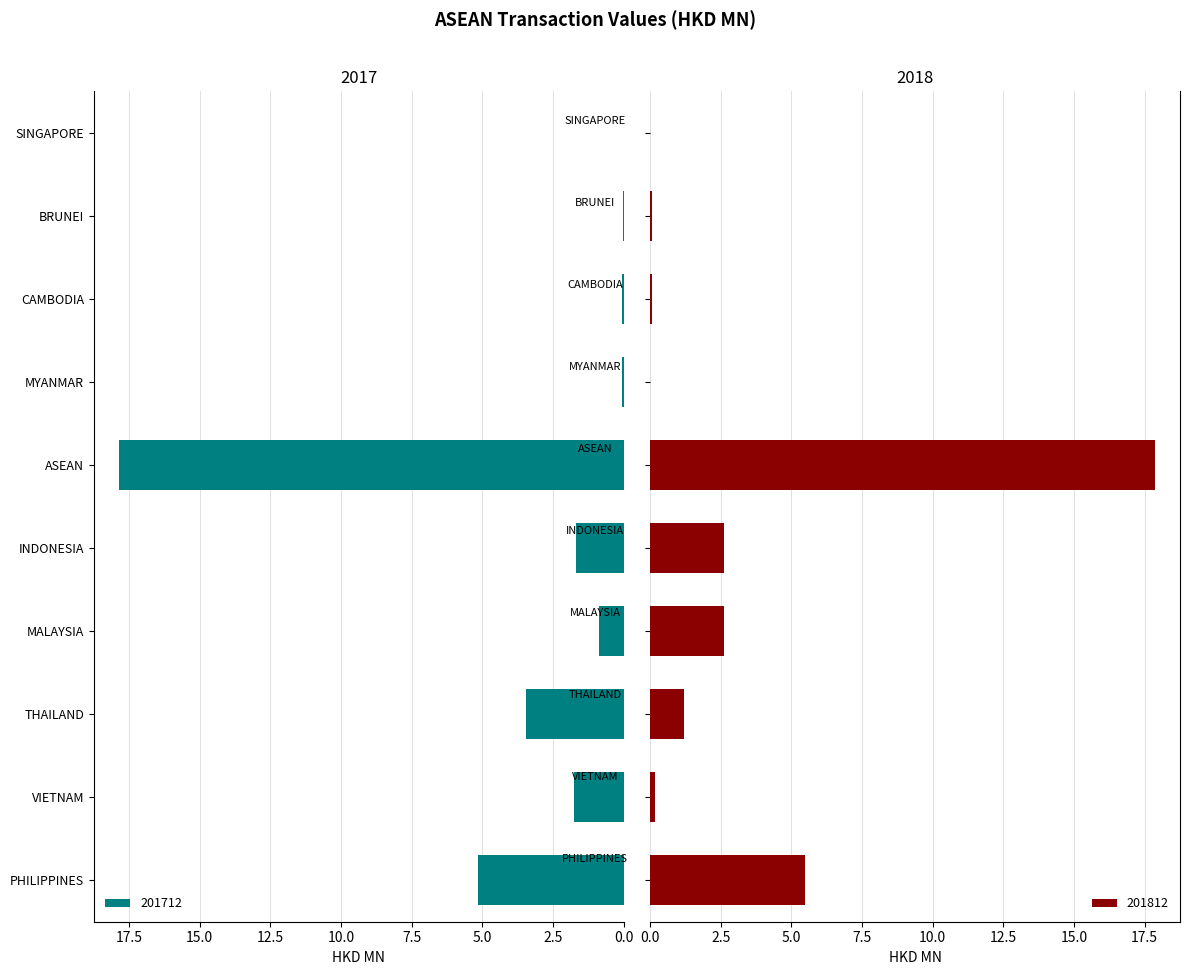

The value of 201812 at ASEAN is 17.9. True or false?

True